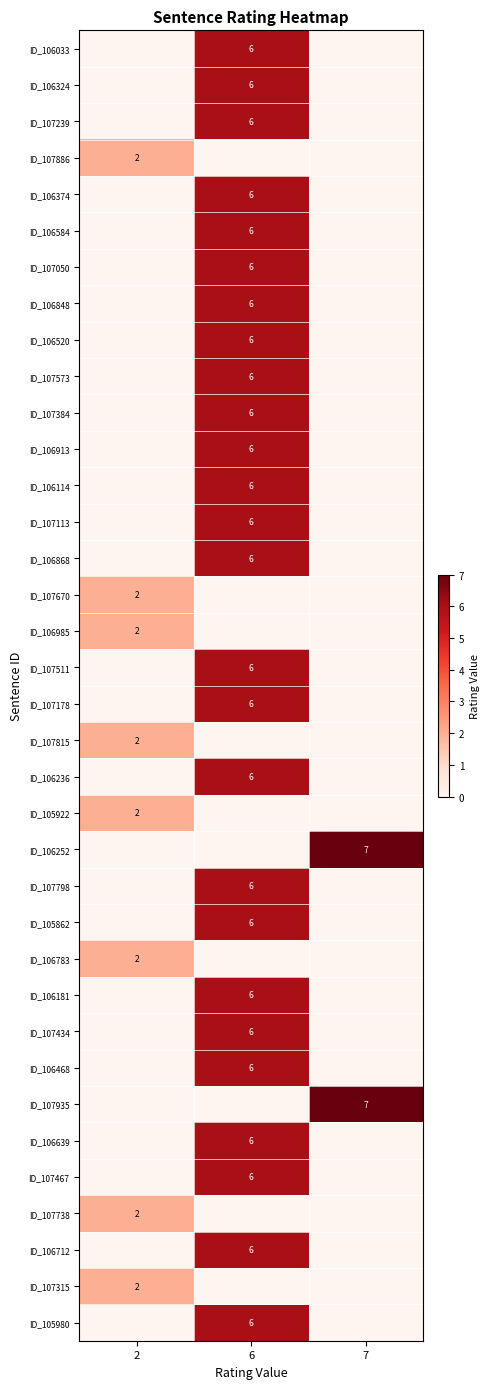

What is the difference between the maximum and minimum values in the ID_106913 series?

6